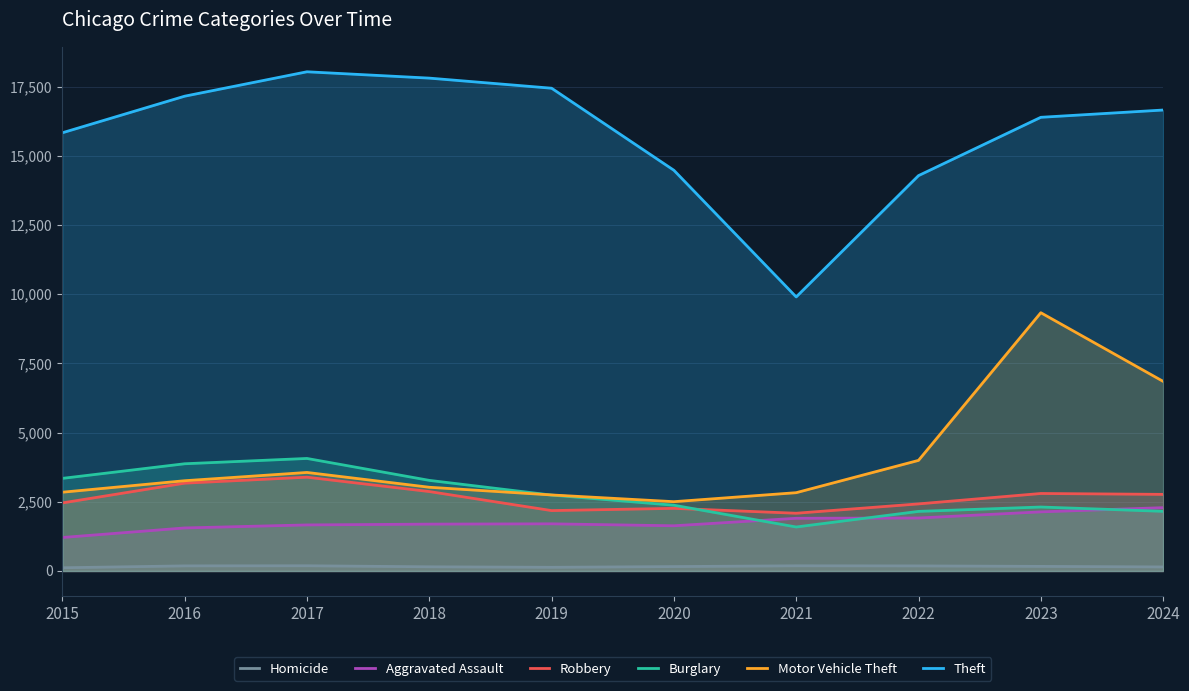

What is the total value across all series at 2020?

23414